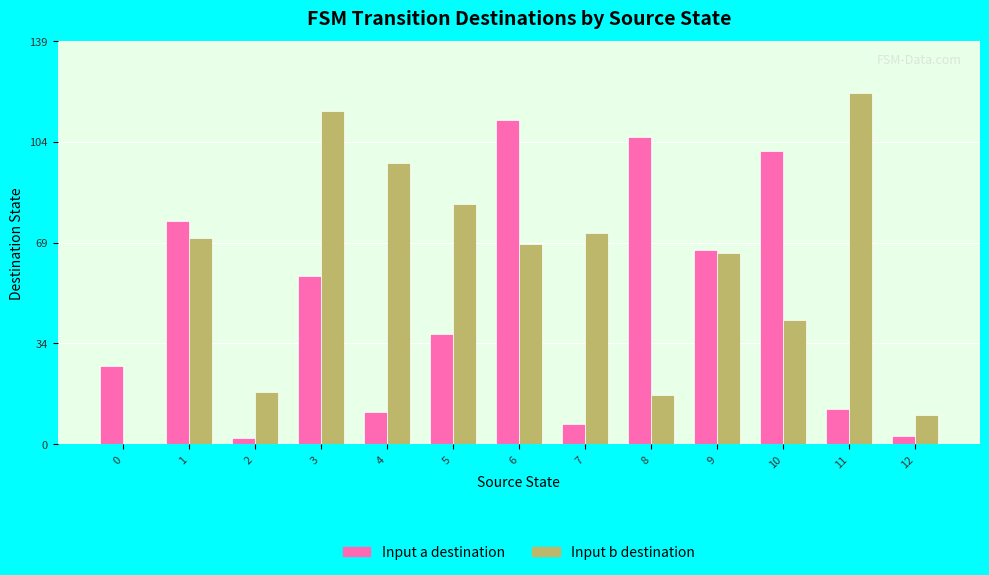

How many groups of bars are there?

13